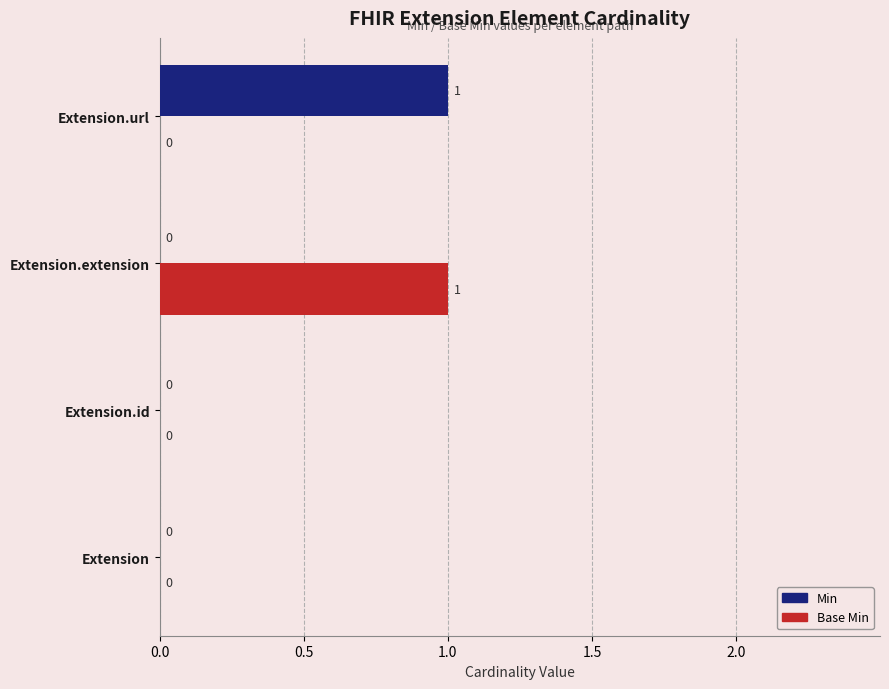

Count the Base Min values in the range 0 to 1.

4